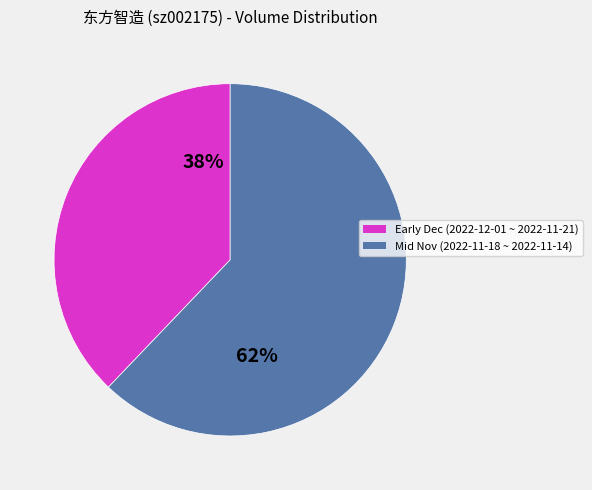

Count the number of slices in the pie.

2